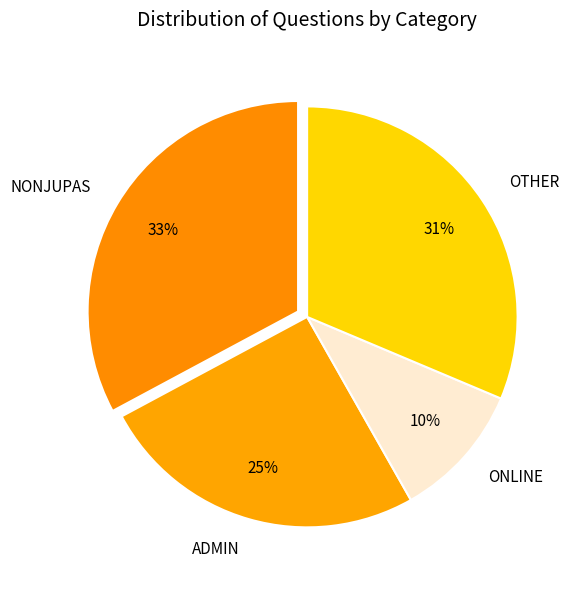

What is the largest slice in the pie chart?

NONJUPAS